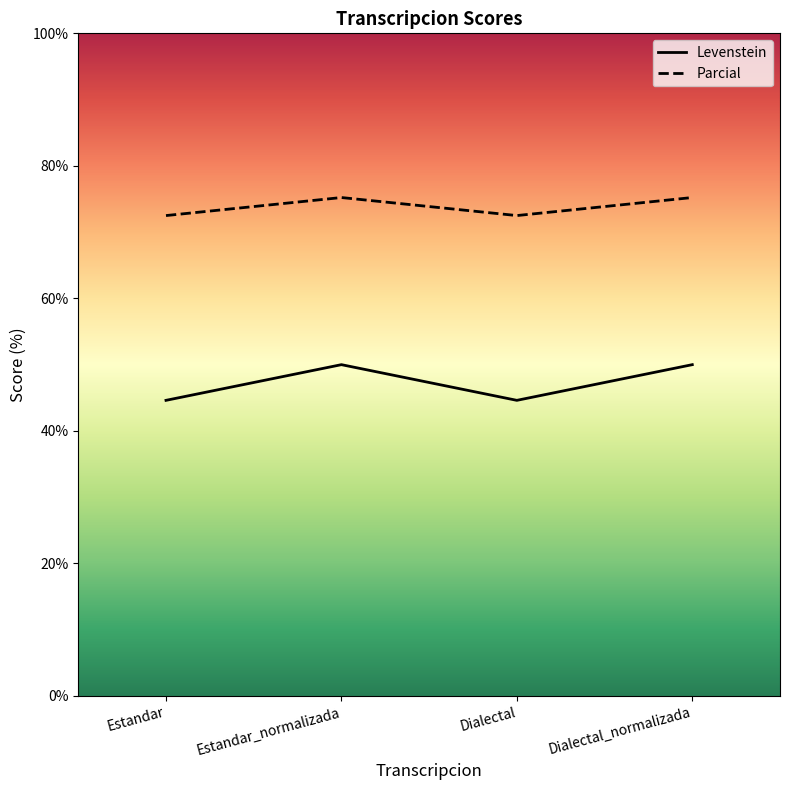

List the series in order of their overall mean, lowest first.

Levenstein, Parcial